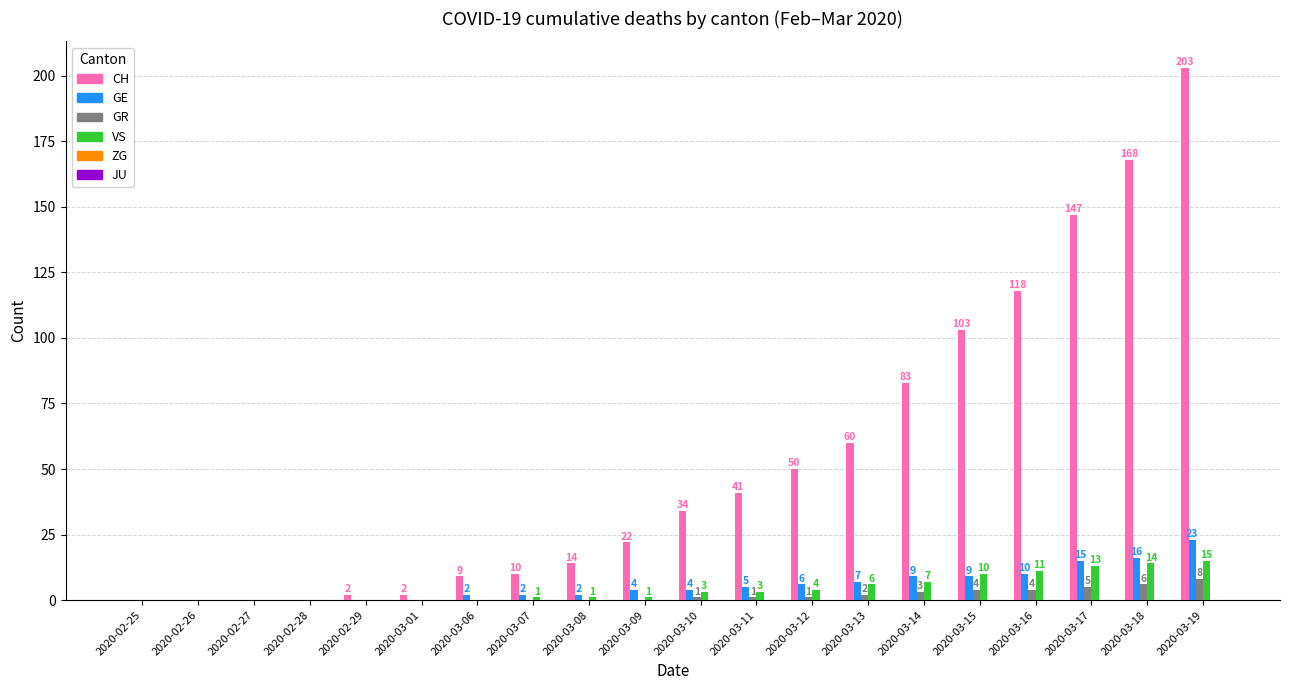

What is the average value of the CH series?

53